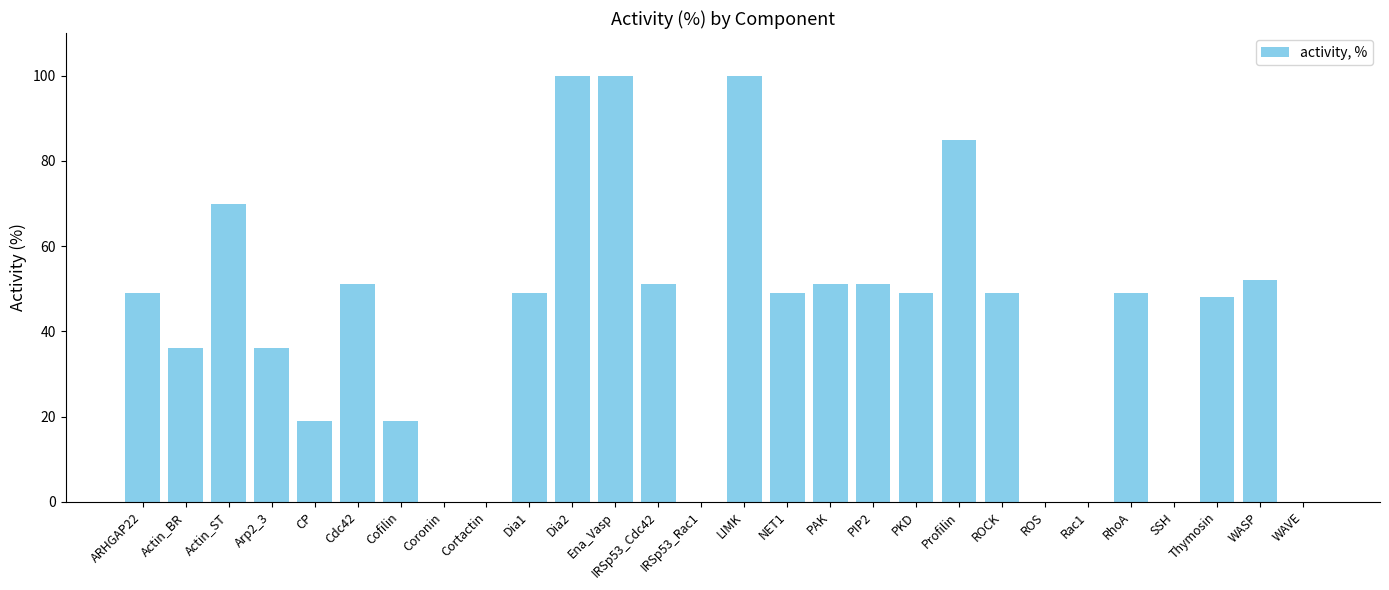

Reading right to left, list all the values displayed in this chart.

WAVE=0	WASP=52	Thymosin=48	SSH=0	RhoA=49	Rac1=0	ROS=0	ROCK=49	Profilin=85	PKD=49	PIP2=51	PAK=51	NET1=49	LIMK=100	IRSp53_Rac1=0	IRSp53_Cdc42=51	Ena_Vasp=100	Dia2=100	Dia1=49	Cortactin=0	Coronin=0	Cofilin=19	Cdc42=51	CP=19	Arp2_3=36	Actin_ST=70	Actin_BR=36	ARHGAP22=49